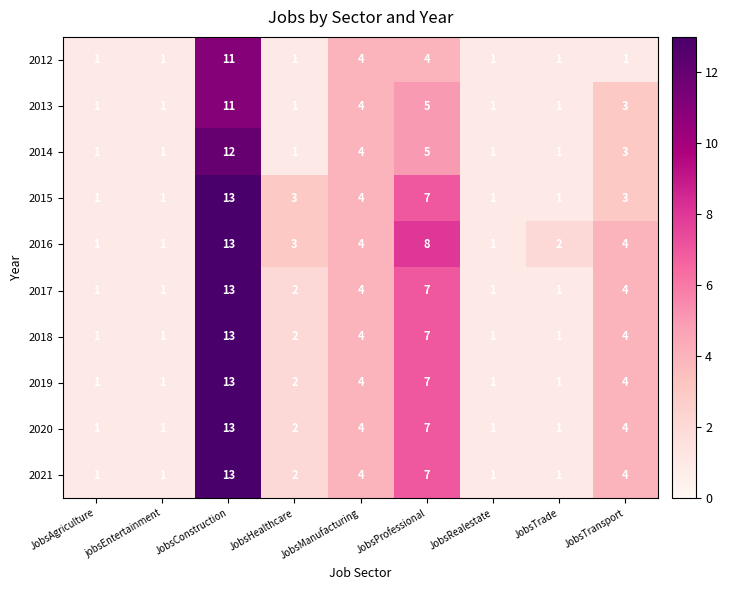

At which category is the sum across all series the highest?

JobsConstruction